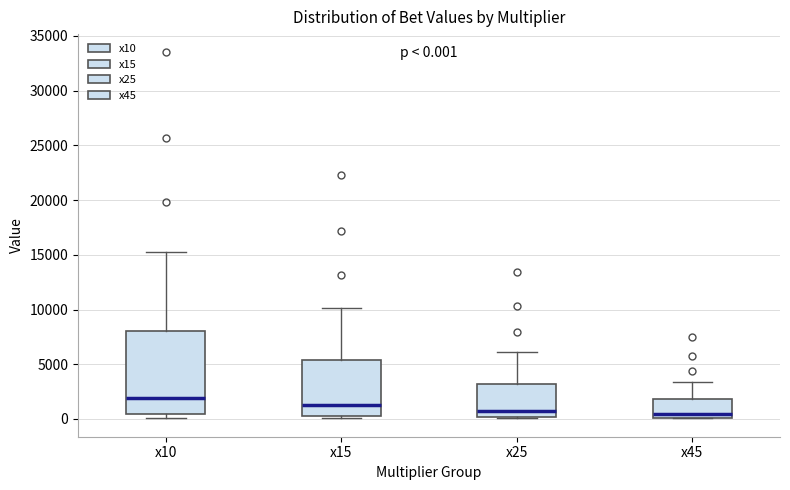

Which box is the tallest, from its lower edge to its upper edge?

x10